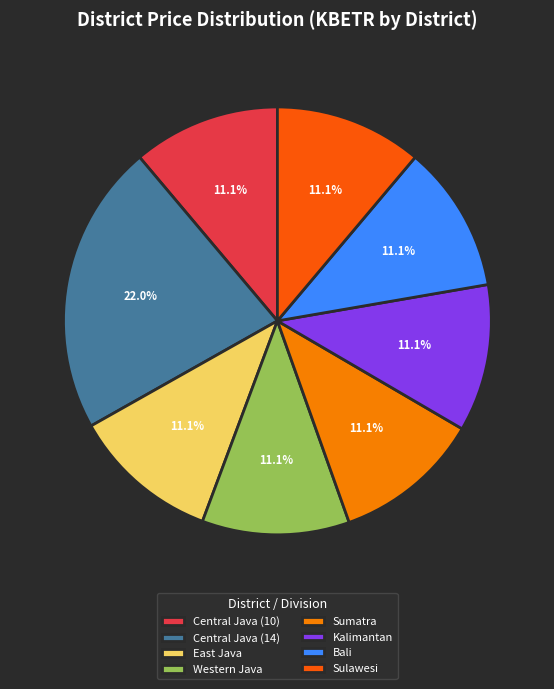

What is the total percentage of Sulawesi and Bali?

22.3%